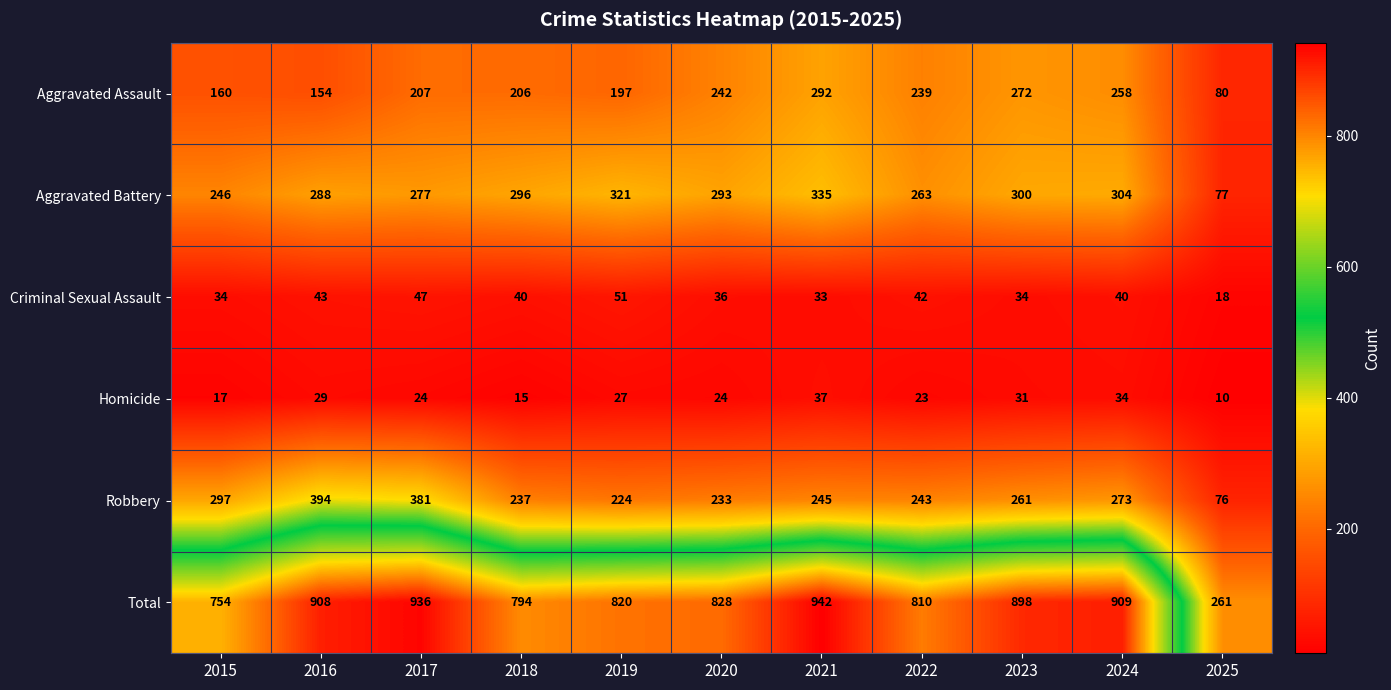

How many values in the Criminal Sexual Assault series are below 40?

5